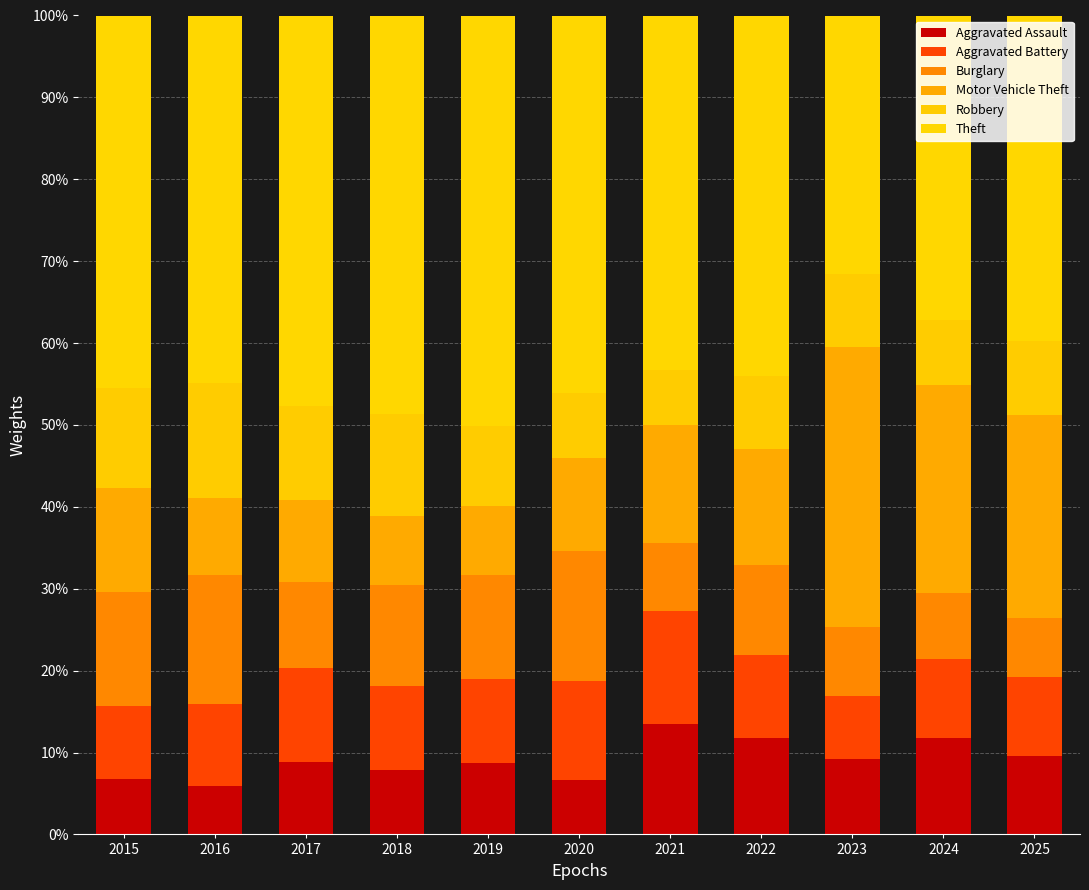

Count the number of data series in this chart.

6